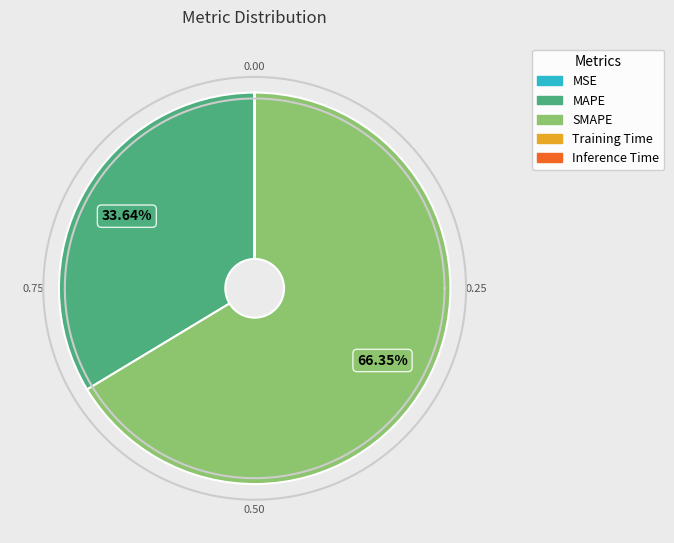

Does any single category account for the majority?

Yes